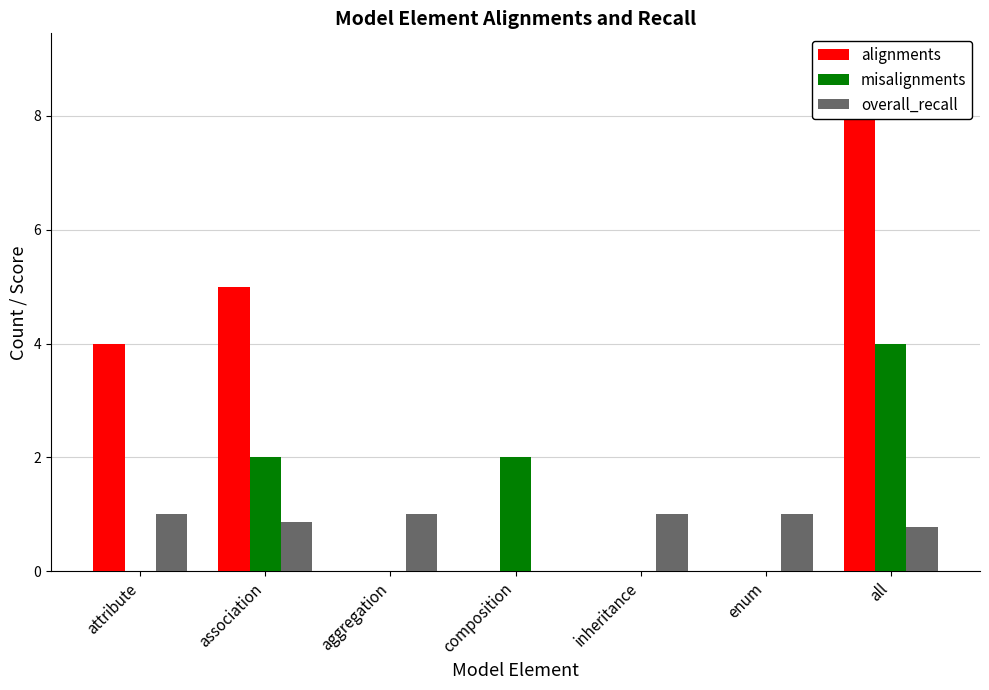

The value of misalignments at aggregation is 0.0. True or false?

True